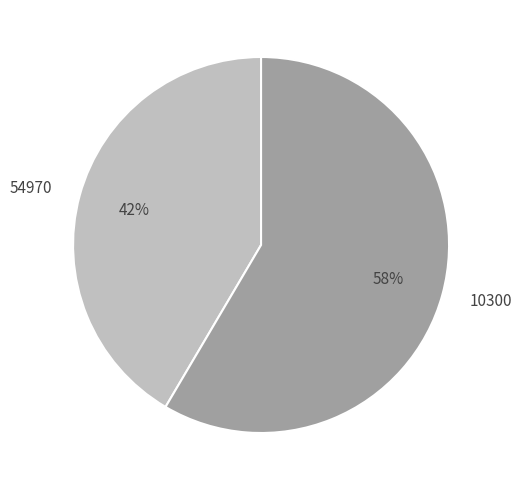

Rank the categories by value from lowest to highest.

54970, 10300